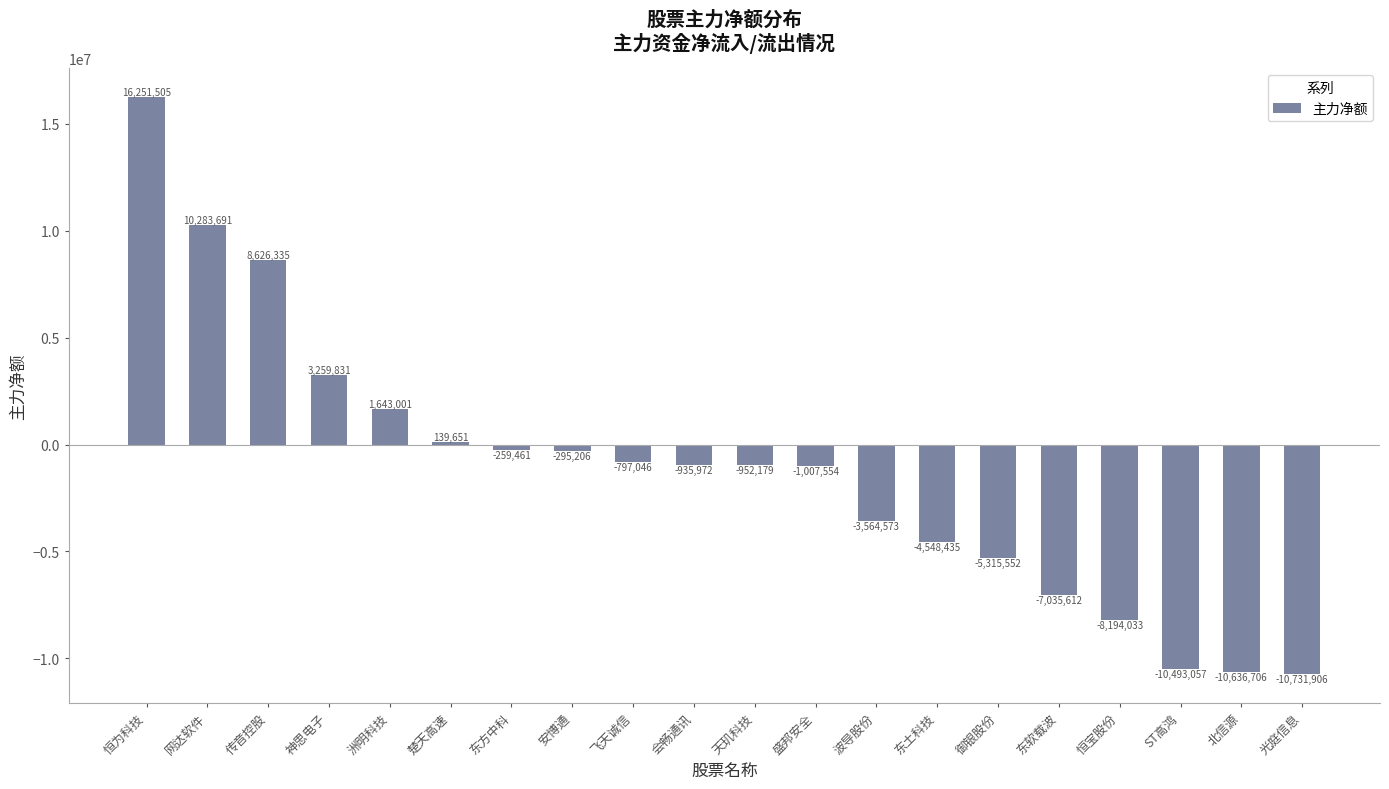

Which label corresponds to the largest value in the chart?

恒为科技